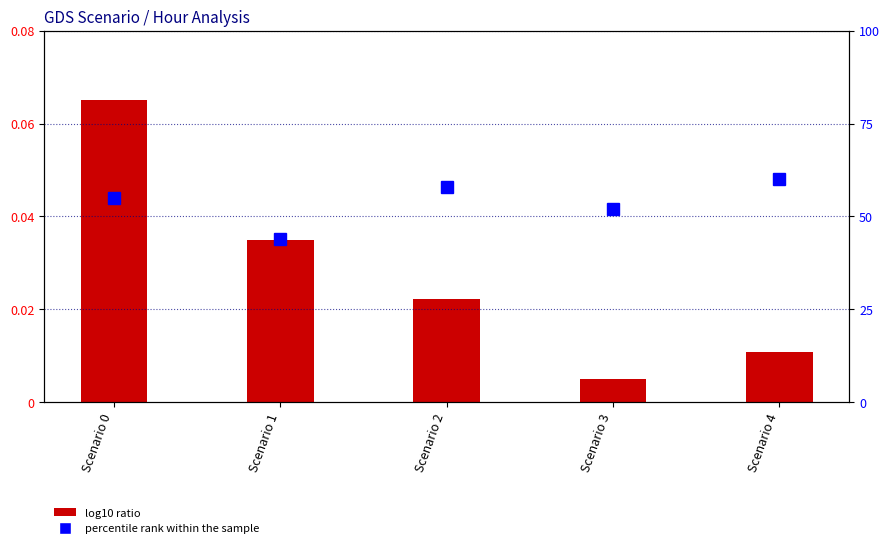

The percentile rank within the sample series shows 0.0 at Scenario 3. True or false?

False